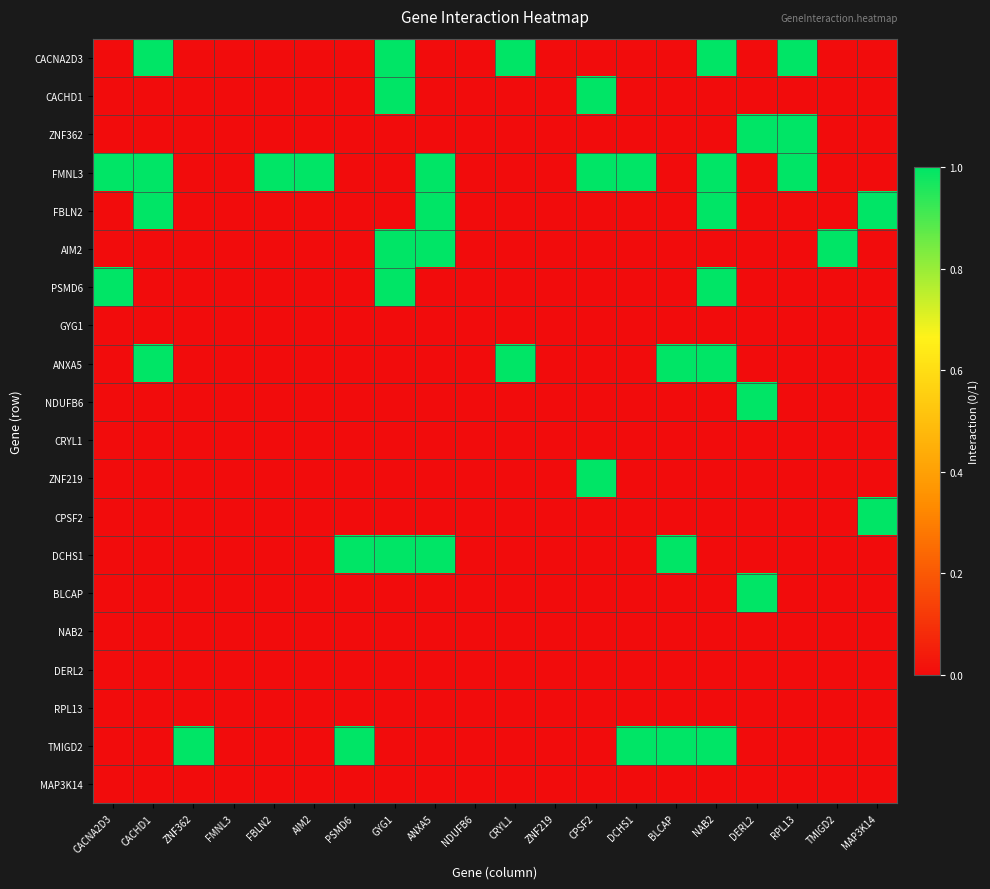

Reading left to right, what are all the values shown in this chart?

CACNA2D3: CACNA2D3=0	CACHD1=1	ZNF362=0	FMNL3=0	FBLN2=0	AIM2=0	PSMD6=0	GYG1=1	ANXA5=0	NDUFB6=0	CRYL1=1	ZNF219=0	CPSF2=0	DCHS1=0	BLCAP=0	NAB2=1	DERL2=0	RPL13=1	TMIGD2=0	MAP3K14=0
CACHD1: CACNA2D3=0	CACHD1=0	ZNF362=0	FMNL3=0	FBLN2=0	AIM2=0	PSMD6=0	GYG1=1	ANXA5=0	NDUFB6=0	CRYL1=0	ZNF219=0	CPSF2=1	DCHS1=0	BLCAP=0	NAB2=0	DERL2=0	RPL13=0	TMIGD2=0	MAP3K14=0
ZNF362: CACNA2D3=0	CACHD1=0	ZNF362=0	FMNL3=0	FBLN2=0	AIM2=0	PSMD6=0	GYG1=0	ANXA5=0	NDUFB6=0	CRYL1=0	ZNF219=0	CPSF2=0	DCHS1=0	BLCAP=0	NAB2=0	DERL2=1	RPL13=1	TMIGD2=0	MAP3K14=0
FMNL3: CACNA2D3=1	CACHD1=1	ZNF362=0	FMNL3=0	FBLN2=1	AIM2=1	PSMD6=0	GYG1=0	ANXA5=1	NDUFB6=0	CRYL1=0	ZNF219=0	CPSF2=1	DCHS1=1	BLCAP=0	NAB2=1	DERL2=0	RPL13=1	TMIGD2=0	MAP3K14=0
FBLN2: CACNA2D3=0	CACHD1=1	ZNF362=0	FMNL3=0	FBLN2=0	AIM2=0	PSMD6=0	GYG1=0	ANXA5=1	NDUFB6=0	CRYL1=0	ZNF219=0	CPSF2=0	DCHS1=0	BLCAP=0	NAB2=1	DERL2=0	RPL13=0	TMIGD2=0	MAP3K14=1
AIM2: CACNA2D3=0	CACHD1=0	ZNF362=0	FMNL3=0	FBLN2=0	AIM2=0	PSMD6=0	GYG1=1	ANXA5=1	NDUFB6=0	CRYL1=0	ZNF219=0	CPSF2=0	DCHS1=0	BLCAP=0	NAB2=0	DERL2=0	RPL13=0	TMIGD2=1	MAP3K14=0
PSMD6: CACNA2D3=1	CACHD1=0	ZNF362=0	FMNL3=0	FBLN2=0	AIM2=0	PSMD6=0	GYG1=1	ANXA5=0	NDUFB6=0	CRYL1=0	ZNF219=0	CPSF2=0	DCHS1=0	BLCAP=0	NAB2=1	DERL2=0	RPL13=0	TMIGD2=0	MAP3K14=0
GYG1: CACNA2D3=0	CACHD1=0	ZNF362=0	FMNL3=0	FBLN2=0	AIM2=0	PSMD6=0	GYG1=0	ANXA5=0	NDUFB6=0	CRYL1=0	ZNF219=0	CPSF2=0	DCHS1=0	BLCAP=0	NAB2=0	DERL2=0	RPL13=0	TMIGD2=0	MAP3K14=0
ANXA5: CACNA2D3=0	CACHD1=1	ZNF362=0	FMNL3=0	FBLN2=0	AIM2=0	PSMD6=0	GYG1=0	ANXA5=0	NDUFB6=0	CRYL1=1	ZNF219=0	CPSF2=0	DCHS1=0	BLCAP=1	NAB2=1	DERL2=0	RPL13=0	TMIGD2=0	MAP3K14=0
NDUFB6: CACNA2D3=0	CACHD1=0	ZNF362=0	FMNL3=0	FBLN2=0	AIM2=0	PSMD6=0	GYG1=0	ANXA5=0	NDUFB6=0	CRYL1=0	ZNF219=0	CPSF2=0	DCHS1=0	BLCAP=0	NAB2=0	DERL2=1	RPL13=0	TMIGD2=0	MAP3K14=0
CRYL1: CACNA2D3=0	CACHD1=0	ZNF362=0	FMNL3=0	FBLN2=0	AIM2=0	PSMD6=0	GYG1=0	ANXA5=0	NDUFB6=0	CRYL1=0	ZNF219=0	CPSF2=0	DCHS1=0	BLCAP=0	NAB2=0	DERL2=0	RPL13=0	TMIGD2=0	MAP3K14=0
ZNF219: CACNA2D3=0	CACHD1=0	ZNF362=0	FMNL3=0	FBLN2=0	AIM2=0	PSMD6=0	GYG1=0	ANXA5=0	NDUFB6=0	CRYL1=0	ZNF219=0	CPSF2=1	DCHS1=0	BLCAP=0	NAB2=0	DERL2=0	RPL13=0	TMIGD2=0	MAP3K14=0
CPSF2: CACNA2D3=0	CACHD1=0	ZNF362=0	FMNL3=0	FBLN2=0	AIM2=0	PSMD6=0	GYG1=0	ANXA5=0	NDUFB6=0	CRYL1=0	ZNF219=0	CPSF2=0	DCHS1=0	BLCAP=0	NAB2=0	DERL2=0	RPL13=0	TMIGD2=0	MAP3K14=1
DCHS1: CACNA2D3=0	CACHD1=0	ZNF362=0	FMNL3=0	FBLN2=0	AIM2=0	PSMD6=1	GYG1=1	ANXA5=1	NDUFB6=0	CRYL1=0	ZNF219=0	CPSF2=0	DCHS1=0	BLCAP=1	NAB2=0	DERL2=0	RPL13=0	TMIGD2=0	MAP3K14=0
BLCAP: CACNA2D3=0	CACHD1=0	ZNF362=0	FMNL3=0	FBLN2=0	AIM2=0	PSMD6=0	GYG1=0	ANXA5=0	NDUFB6=0	CRYL1=0	ZNF219=0	CPSF2=0	DCHS1=0	BLCAP=0	NAB2=0	DERL2=1	RPL13=0	TMIGD2=0	MAP3K14=0
NAB2: CACNA2D3=0	CACHD1=0	ZNF362=0	FMNL3=0	FBLN2=0	AIM2=0	PSMD6=0	GYG1=0	ANXA5=0	NDUFB6=0	CRYL1=0	ZNF219=0	CPSF2=0	DCHS1=0	BLCAP=0	NAB2=0	DERL2=0	RPL13=0	TMIGD2=0	MAP3K14=0
DERL2: CACNA2D3=0	CACHD1=0	ZNF362=0	FMNL3=0	FBLN2=0	AIM2=0	PSMD6=0	GYG1=0	ANXA5=0	NDUFB6=0	CRYL1=0	ZNF219=0	CPSF2=0	DCHS1=0	BLCAP=0	NAB2=0	DERL2=0	RPL13=0	TMIGD2=0	MAP3K14=0
RPL13: CACNA2D3=0	CACHD1=0	ZNF362=0	FMNL3=0	FBLN2=0	AIM2=0	PSMD6=0	GYG1=0	ANXA5=0	NDUFB6=0	CRYL1=0	ZNF219=0	CPSF2=0	DCHS1=0	BLCAP=0	NAB2=0	DERL2=0	RPL13=0	TMIGD2=0	MAP3K14=0
TMIGD2: CACNA2D3=0	CACHD1=0	ZNF362=1	FMNL3=0	FBLN2=0	AIM2=0	PSMD6=1	GYG1=0	ANXA5=0	NDUFB6=0	CRYL1=0	ZNF219=0	CPSF2=0	DCHS1=1	BLCAP=1	NAB2=1	DERL2=0	RPL13=0	TMIGD2=0	MAP3K14=0
MAP3K14: CACNA2D3=0	CACHD1=0	ZNF362=0	FMNL3=0	FBLN2=0	AIM2=0	PSMD6=0	GYG1=0	ANXA5=0	NDUFB6=0	CRYL1=0	ZNF219=0	CPSF2=0	DCHS1=0	BLCAP=0	NAB2=0	DERL2=0	RPL13=0	TMIGD2=0	MAP3K14=0